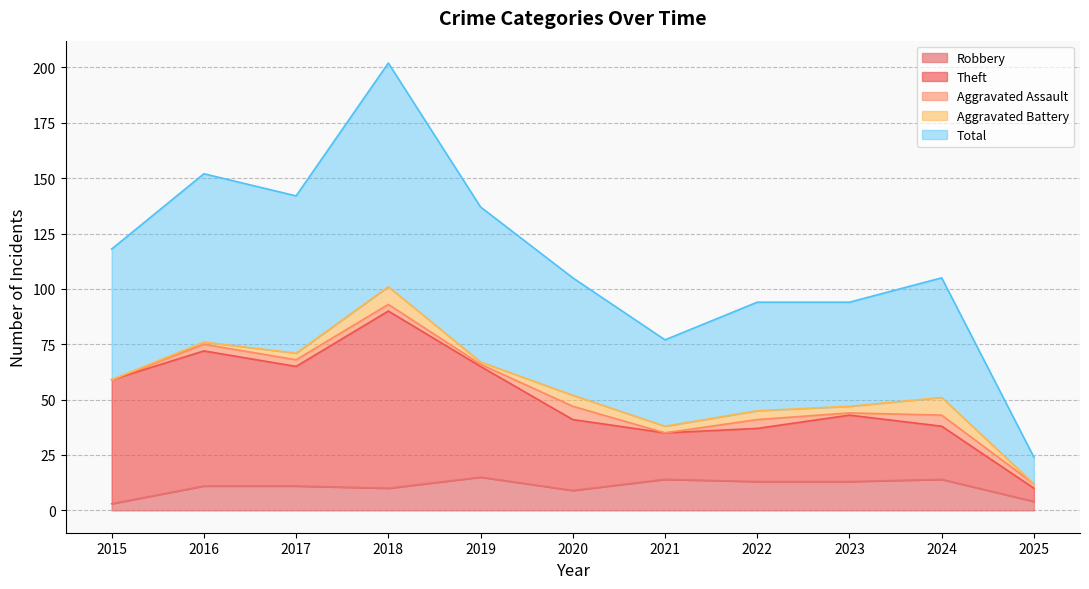

The value of Total at 2021 is 124. True or false?

False